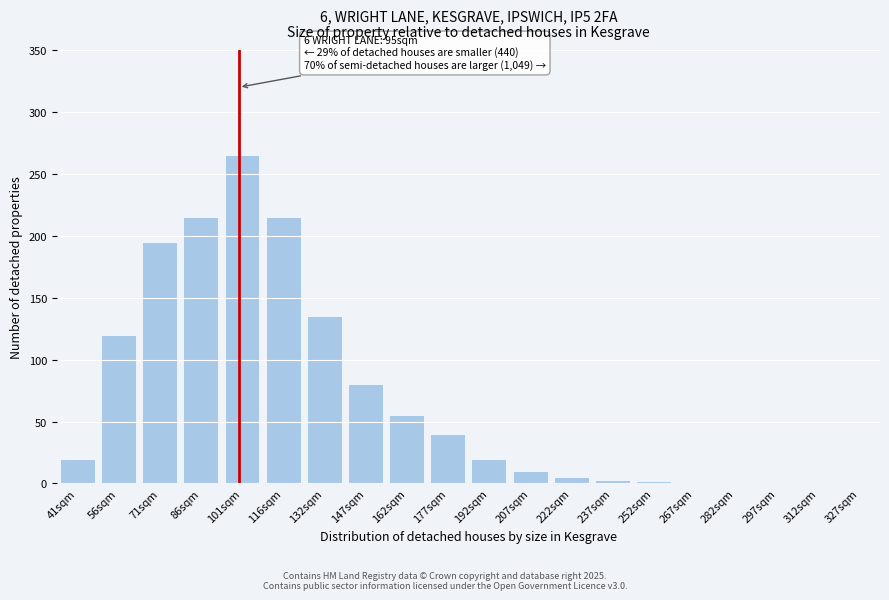

What is the greatest value displayed?

265